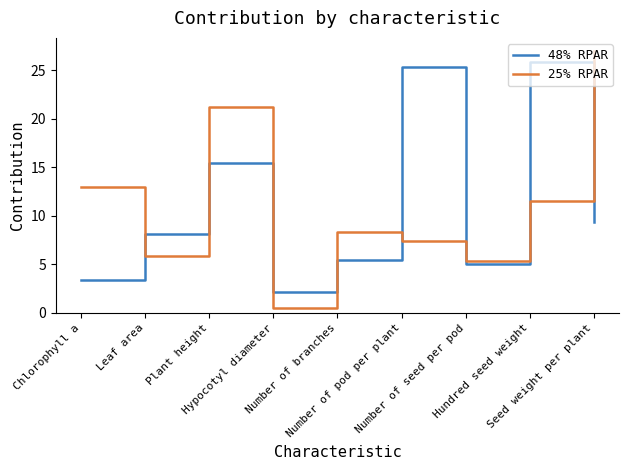

What are all the series names shown in the legend?

48% RPAR, 25% RPAR